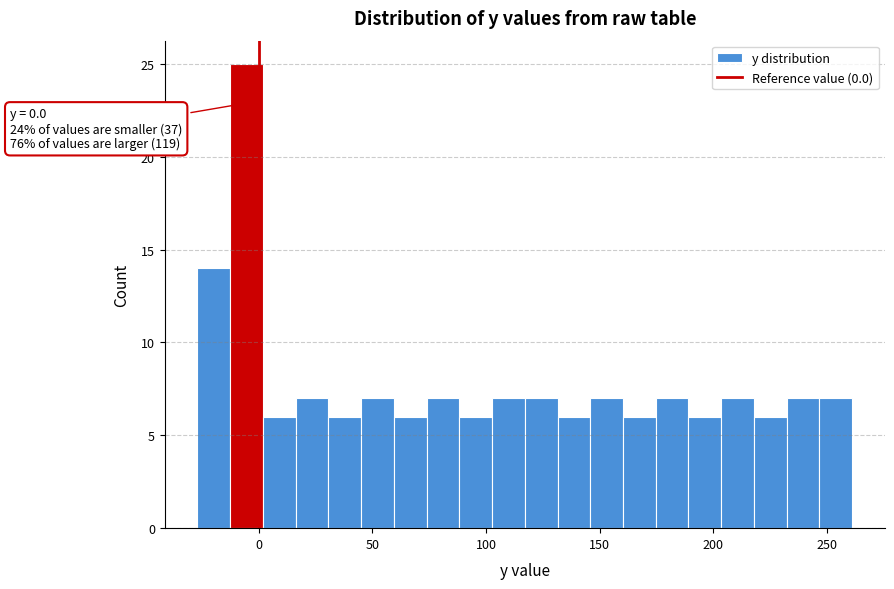

Read against the x-axis, roughly where is the centre of the tallest bar?

-5